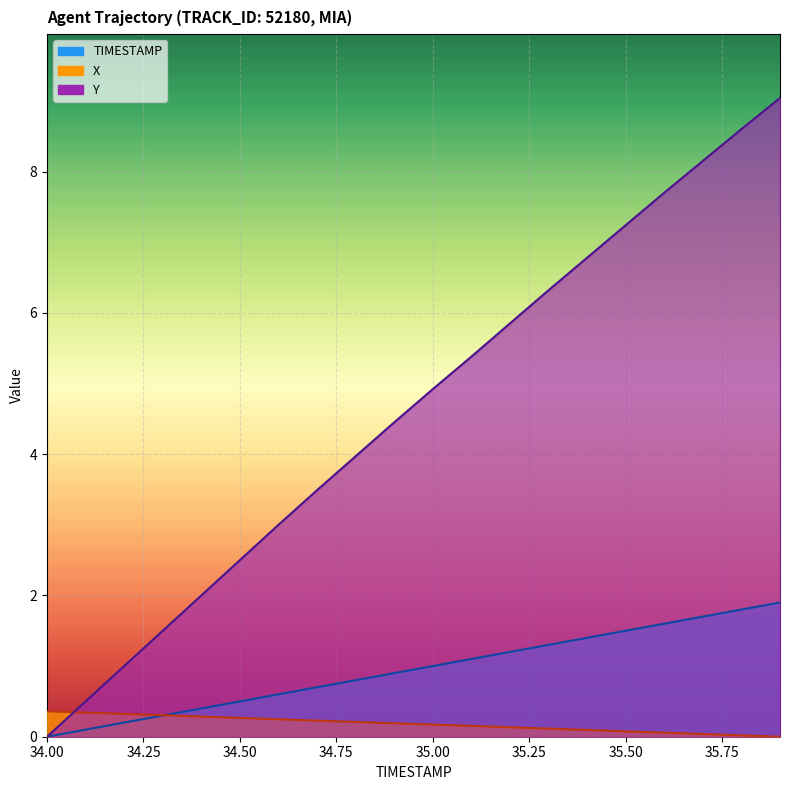

Reading right to left, what are all the values shown in this chart?

X: 0.0	0.0	0.0	0.1	0.1	0.1	0.1	0.1	0.2	0.2	0.2	0.2	0.2	0.2	0.3	0.3	0.3	0.3	0.3	0.4
Y: 9.0	8.6	8.2	7.7	7.2	6.8	6.3	5.8	5.4	4.9	4.5	4.0	3.5	3.0	2.5	2.0	1.5	1.0	0.5	0.0
TIMESTAMP: 1.9	1.8	1.7	1.6	1.5	1.4	1.3	1.2	1.1	1.0	0.9	0.8	0.7	0.6	0.5	0.4	0.3	0.2	0.1	0.0